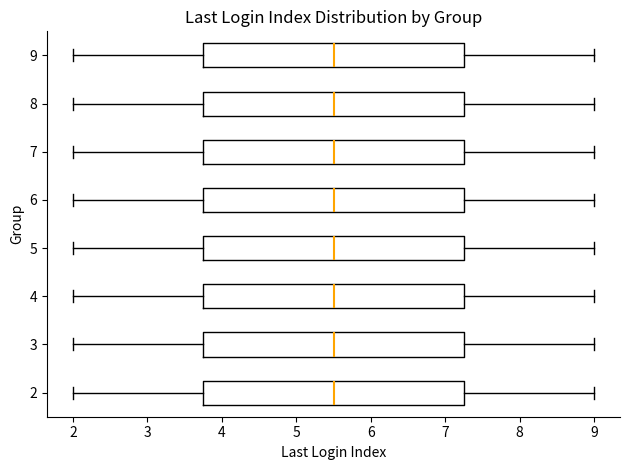

Where does the right whisker of the box at y = 9 end on the x-axis? The values are not printed on the chart, so give them approximately, as read against the axis.

9.0